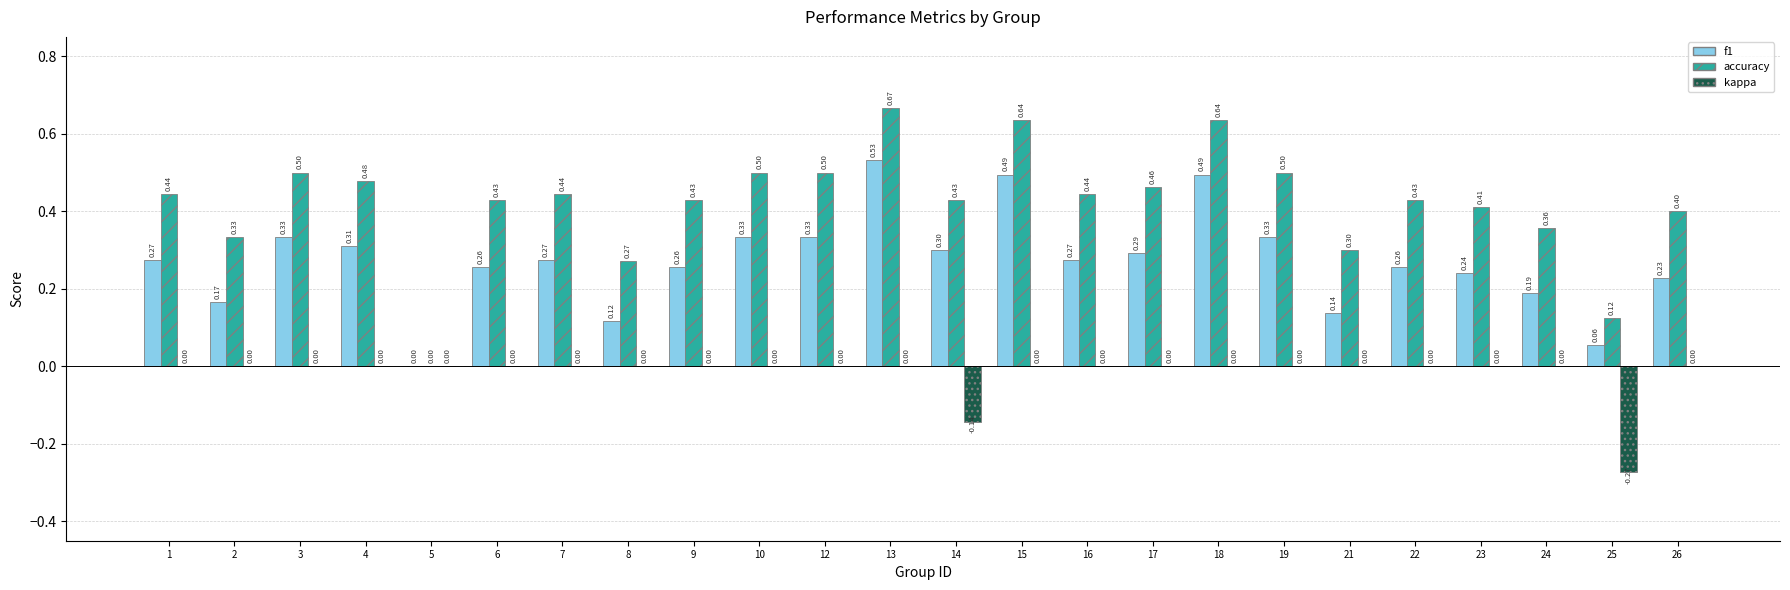

What is the difference between the accuracy values at 13 and 2?

0.3